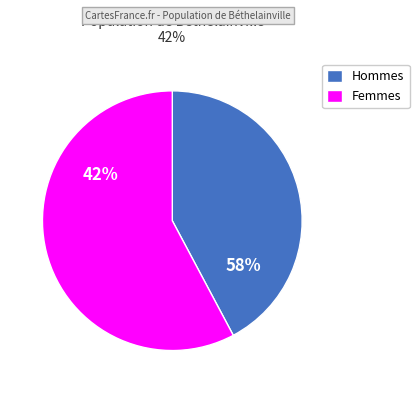

The Row 7 slice represents 2% of the pie. True or false?

False